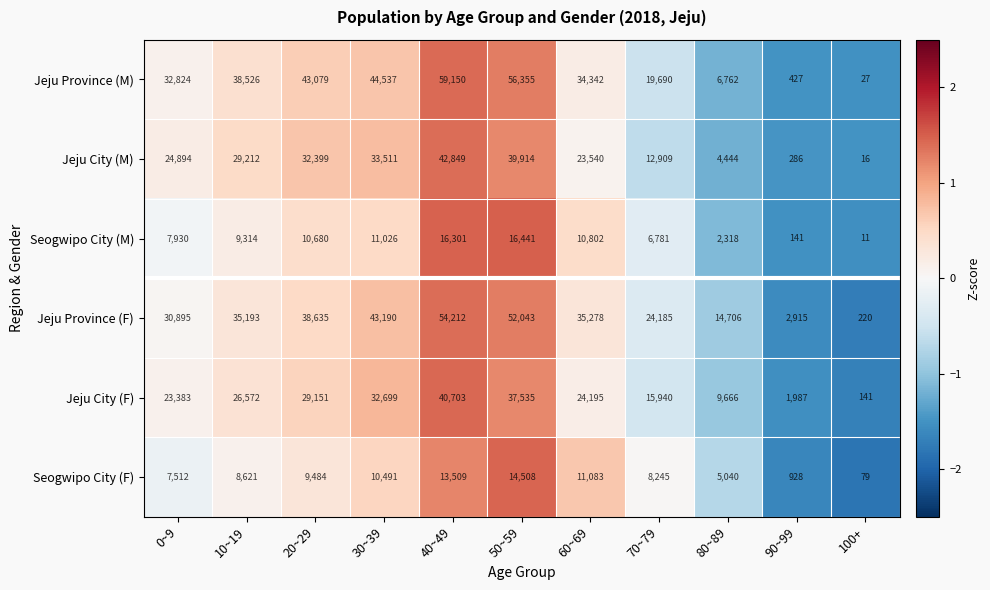

The value of Jeju City (F) at 50~59 is 37535. True or false?

True